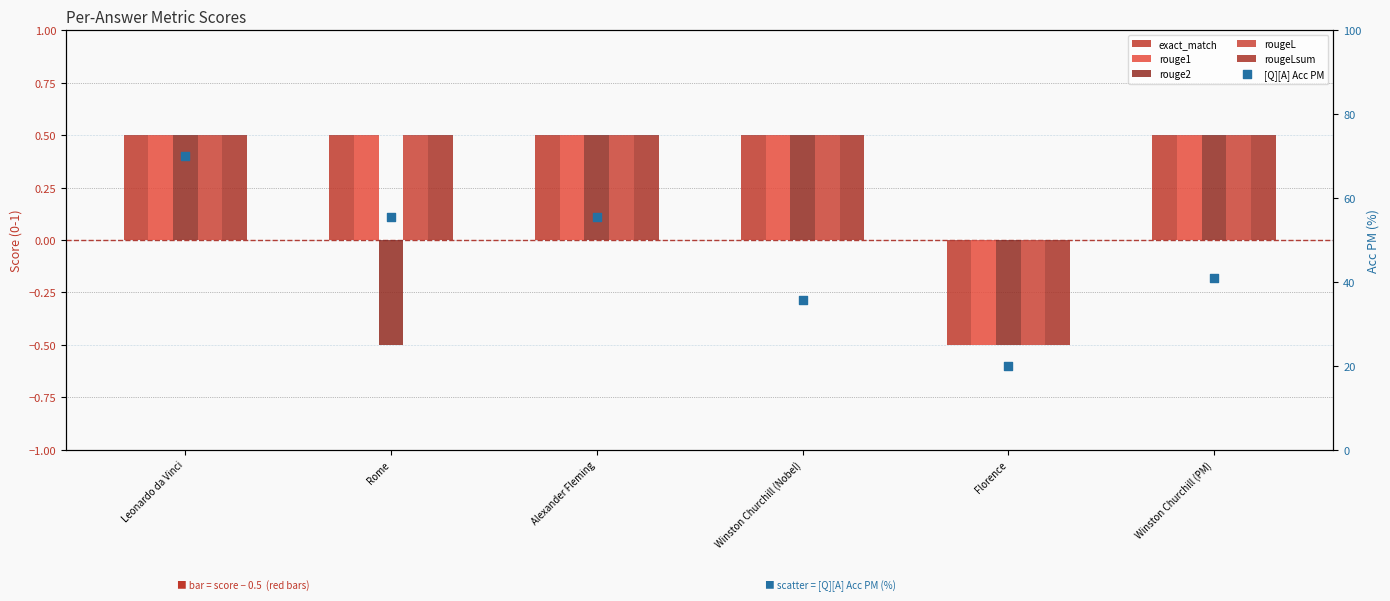

Which series reaches the maximum Y coordinate?

[Q][A] Acc PM